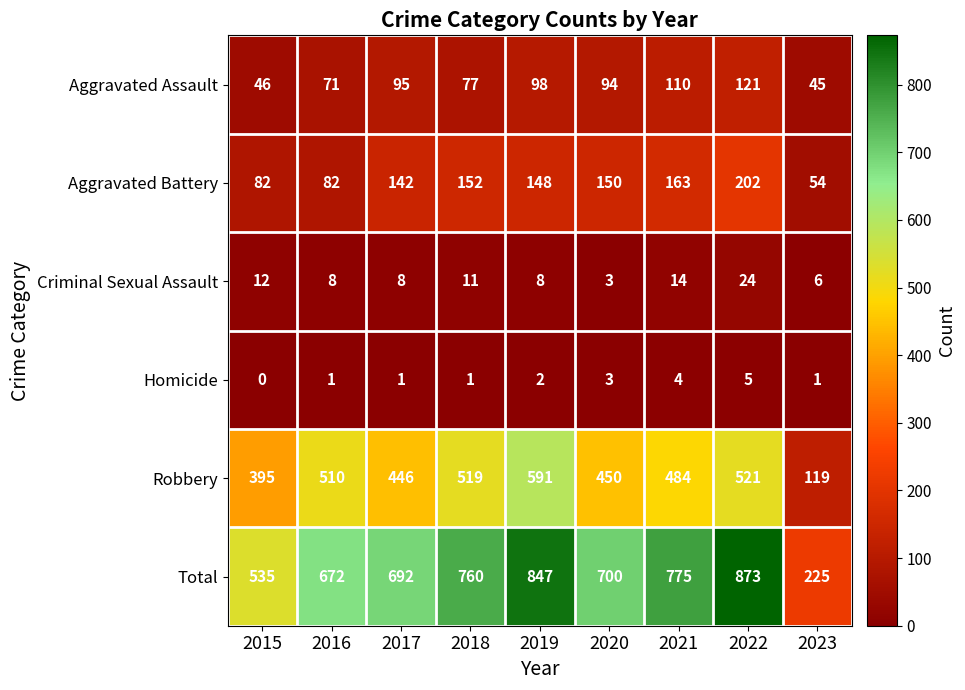

Which series changed the most between 2017 and 2018?

Robbery